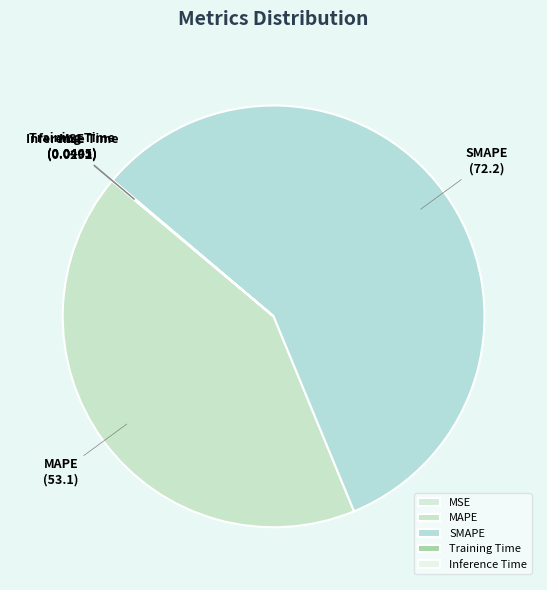

True or false: MAPE accounts for 42% of the total.

True